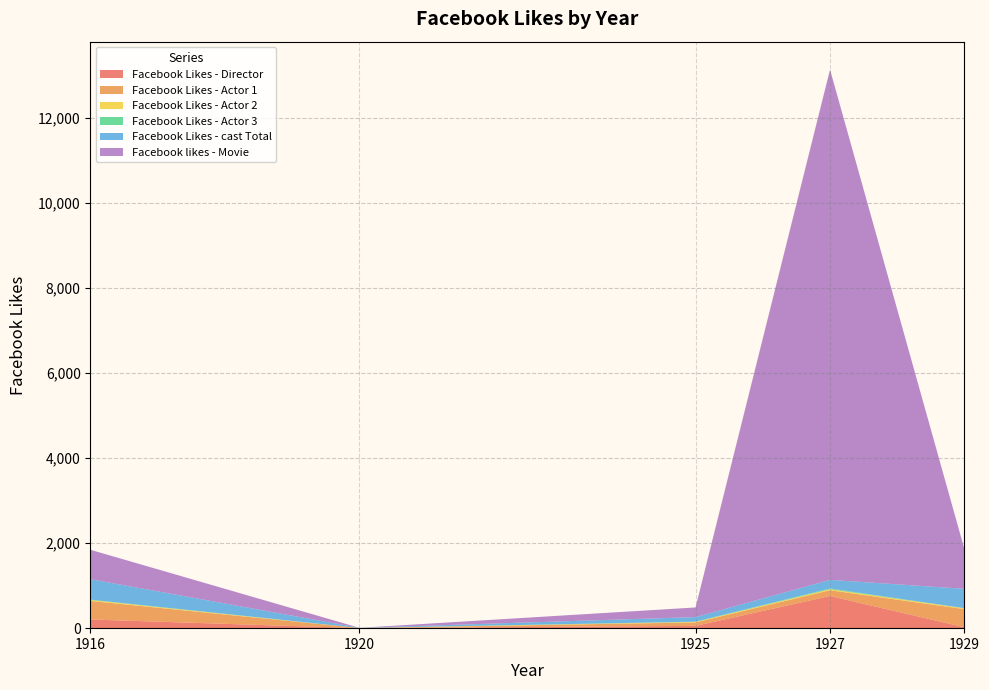

Reading left to right, list all the values displayed in this chart.

Facebook Likes - Director: 1916=204	1920=0	1925=54	1927=756	1929=21
Facebook Likes - Actor 1: 1916=436	1920=2	1925=81	1927=136	1929=426
Facebook Likes - Actor 2: 1916=22	1920=2	1925=12	1927=23	1929=20
Facebook Likes - Actor 3: 1916=9	1920=0	1925=6	1927=18	1929=3
Facebook Likes - cast Total: 1916=481	1920=4	1925=108	1927=203	1929=455
Facebook likes - Movie: 1916=691	1920=0	1925=226	1927=12000	1929=926